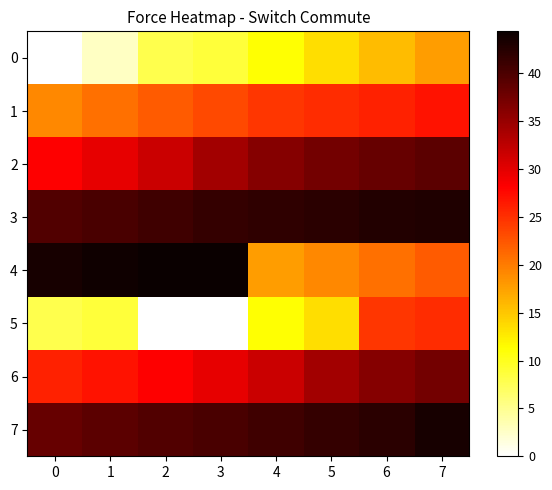

Reading left to right, list all the values displayed in this chart.

0: 0=0.0	1=2.7	2=7.9	3=8.7	4=11.1	5=13.4	6=15.7	7=17.7
1: 0=19.1	1=20.7	2=22.1	3=23.4	4=24.6	5=25.2	6=25.9	7=26.9
2: 0=28.2	1=29.8	2=31.6	3=34.2	4=36.2	5=37.3	6=38.2	7=39.0
3: 0=39.7	1=40.2	2=40.8	3=41.5	4=41.8	5=42.3	6=42.8	7=43.0
4: 0=43.5	1=43.9	2=44.3	3=44.4	4=17.7	5=19.1	6=20.7	7=22.1
5: 0=7.9	1=8.7	2=0.0	3=0.0	4=11.1	5=13.4	6=24.6	7=25.2
6: 0=25.9	1=26.9	2=28.2	3=29.8	4=31.6	5=34.2	6=36.2	7=37.3
7: 0=38.2	1=39.0	2=39.7	3=40.2	4=40.8	5=41.5	6=42.3	7=43.5